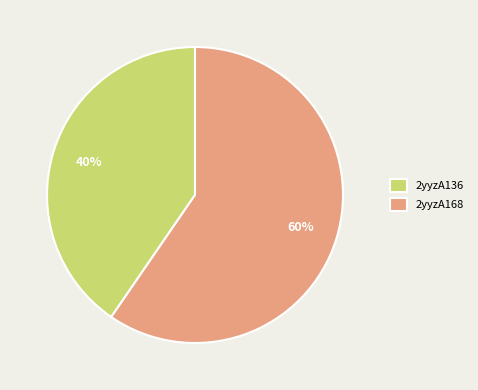

Which has a higher value, 2yyzA168 or 2yyzA136?

2yyzA168